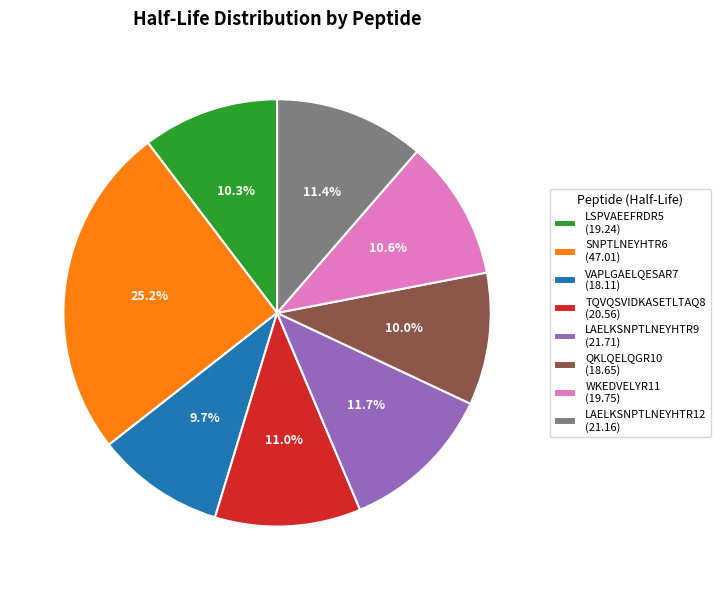

Which has a higher value, LAELKSNPTLNEYHTR9 or WKEDVELYR11?

LAELKSNPTLNEYHTR9